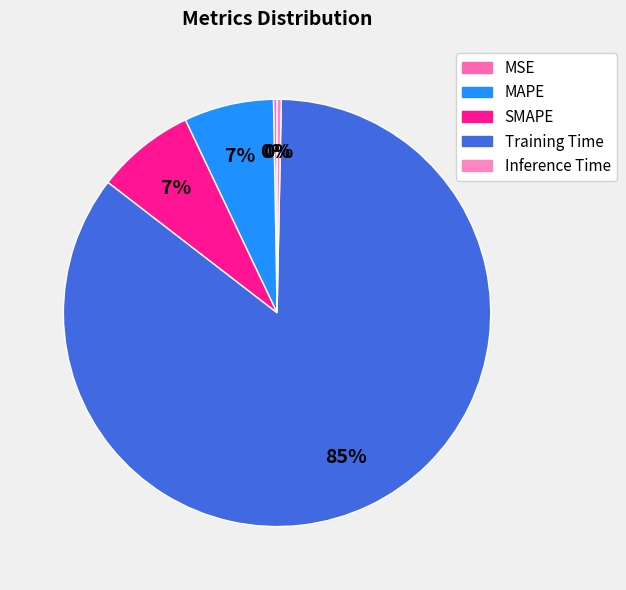

What percentage is the Training Time slice, to the nearest percent?

85%